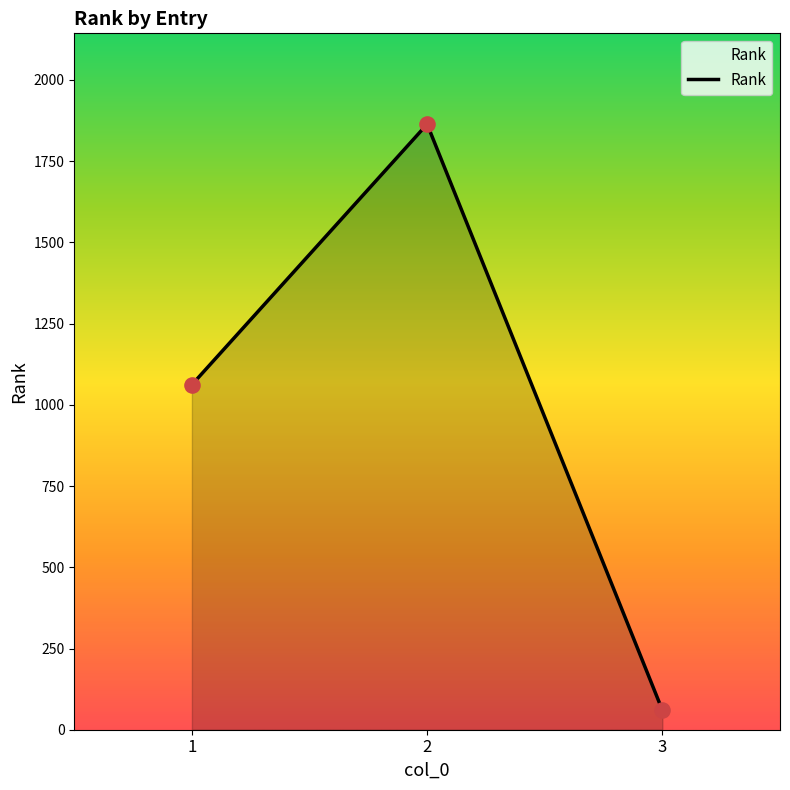

What is the ratio of the value at 3 to the value at 1?

0.1